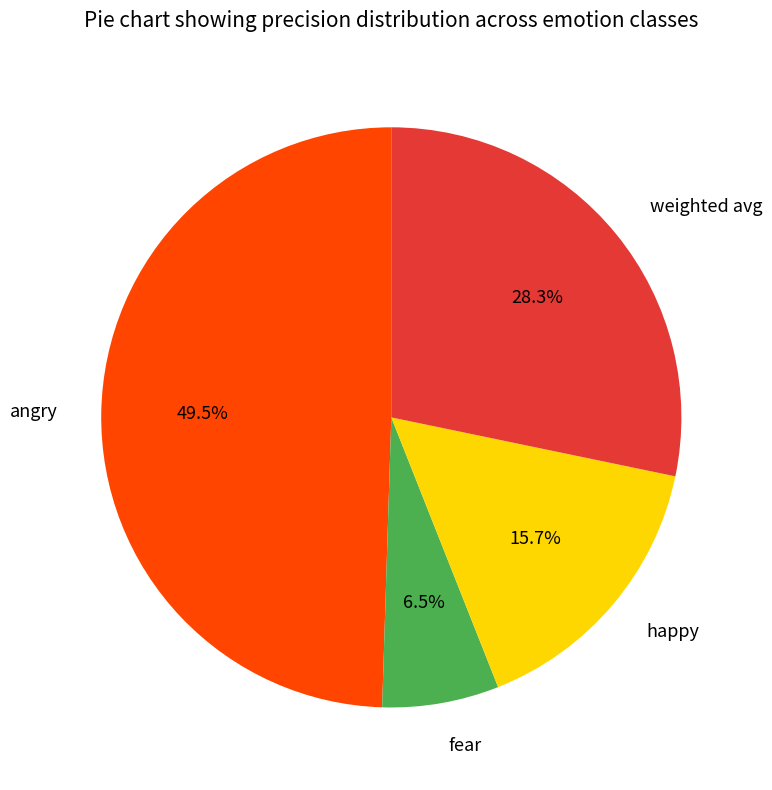

To the nearest percent, what percentage of the pie is weighted avg?

28%